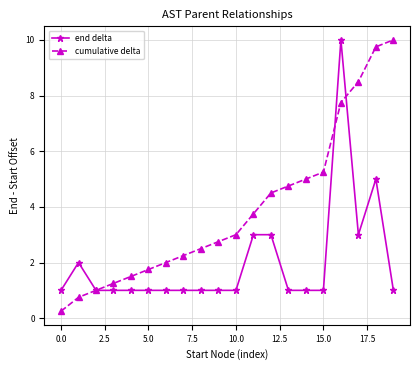

Rank the series by their average value, from highest to lowest.

cumulative delta, end delta